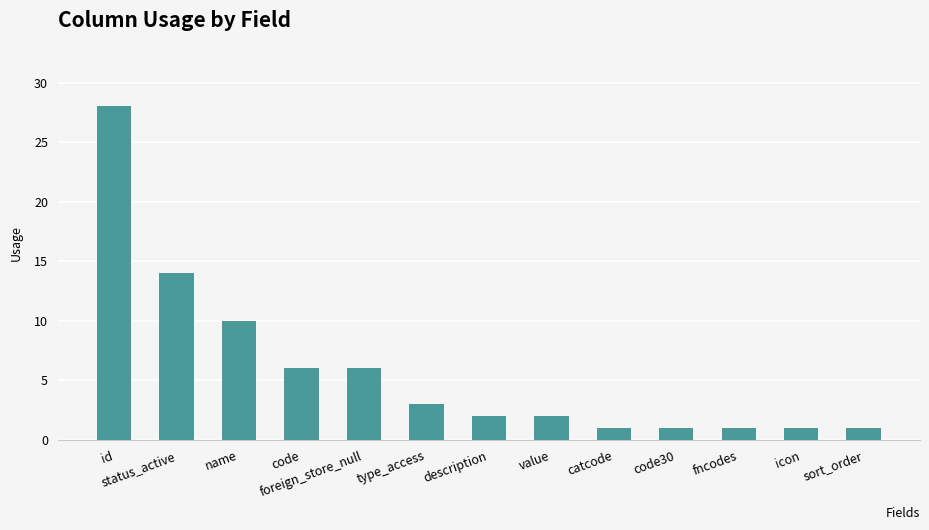

How many categories are shown in the chart?

13